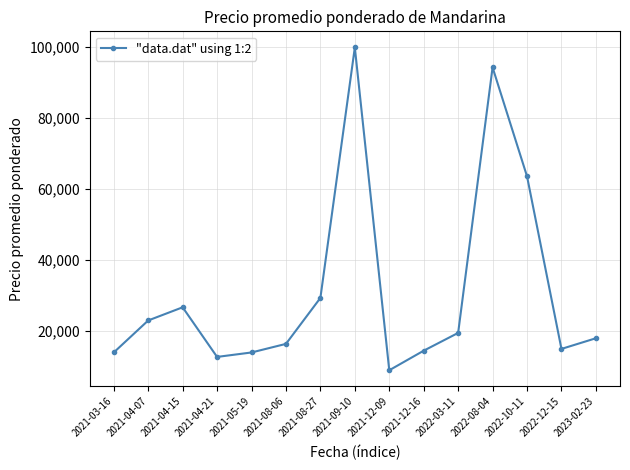

Reading right to left, list all the values displayed in this chart.

18000.0	15000.0	63532.0	94151.7	19500.0	14500.0	9000.0	99750.0	29334.6	16415.0	14000.0	12750.0	26700.0	23000.0	14000.0